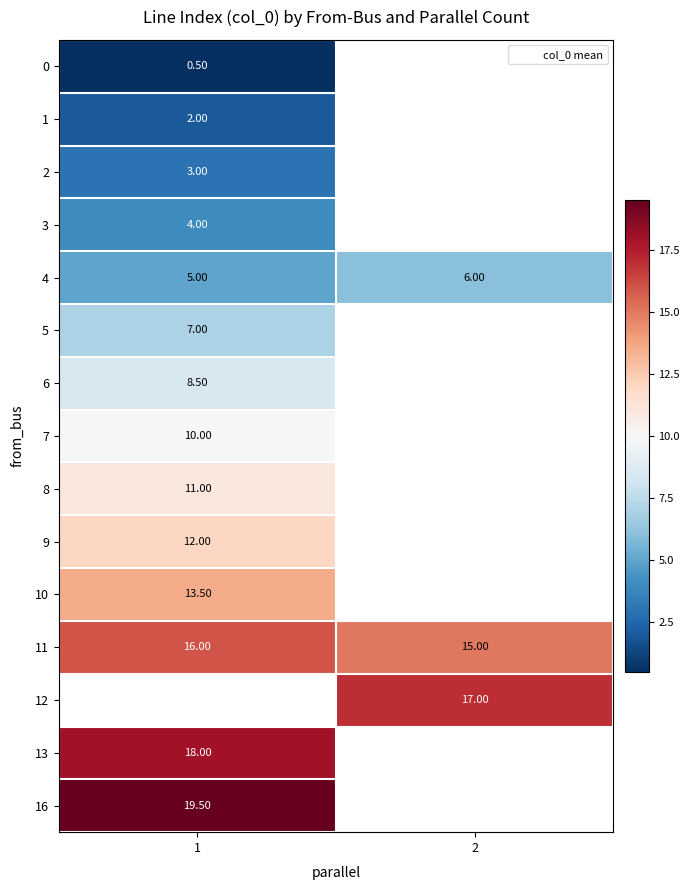

How many distinct data groups are displayed?

15